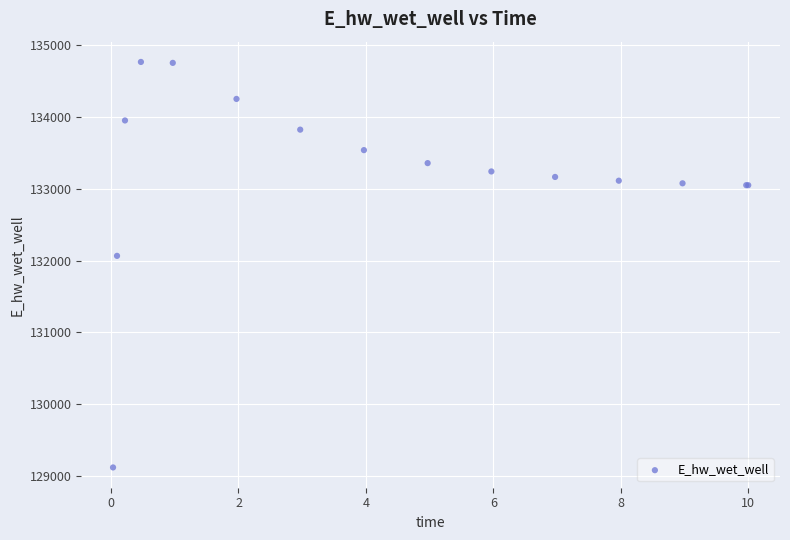

What Y value in the scatter plot is closest to 131943?

132066.8